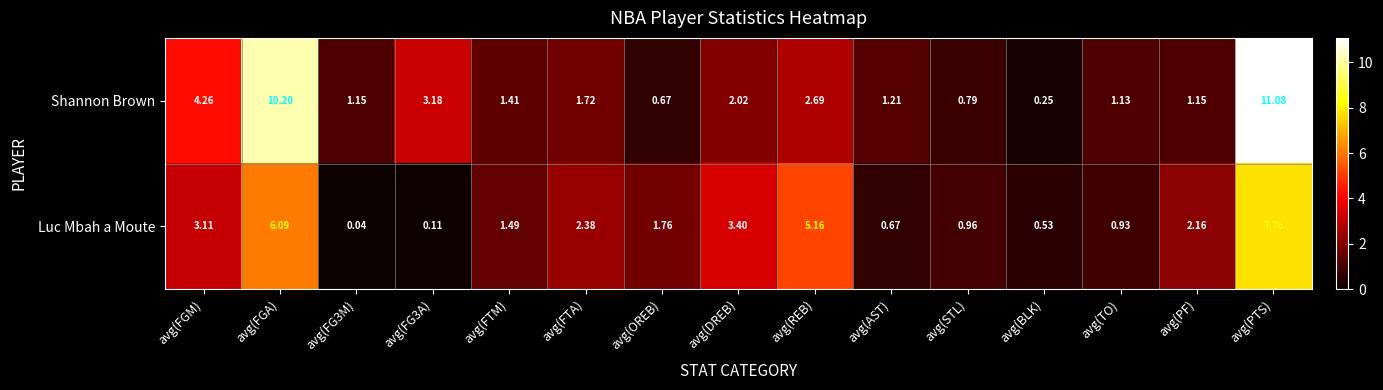

List the series in order of their peak value, highest first.

Shannon Brown, Luc Mbah a Moute